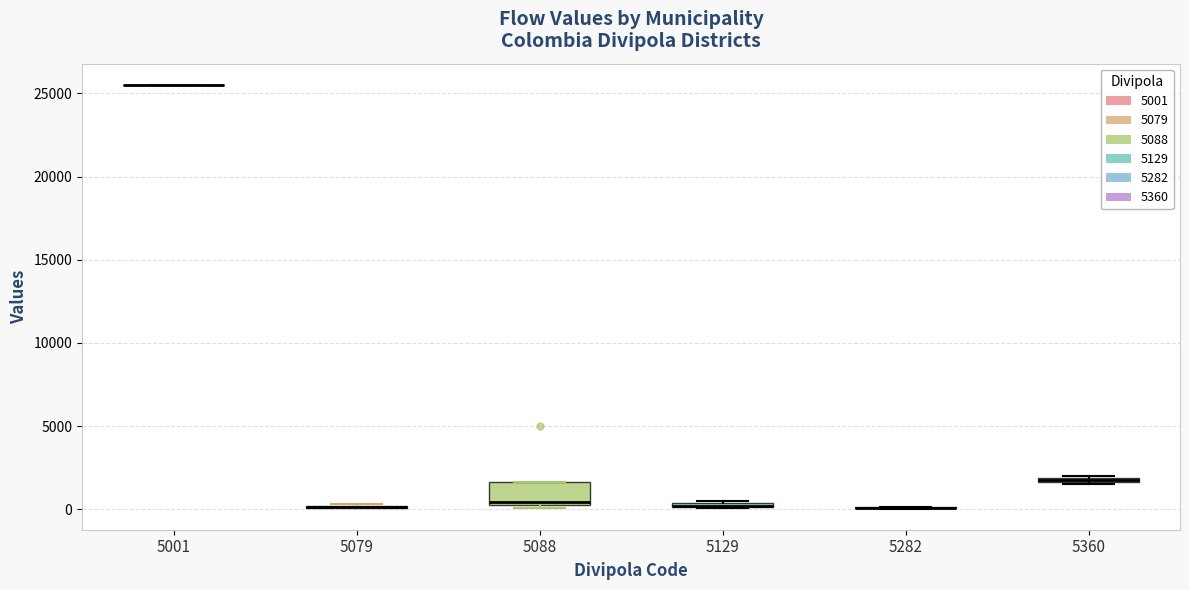

Comparing the boxes themselves (not the whiskers), which one is the tallest?

5088